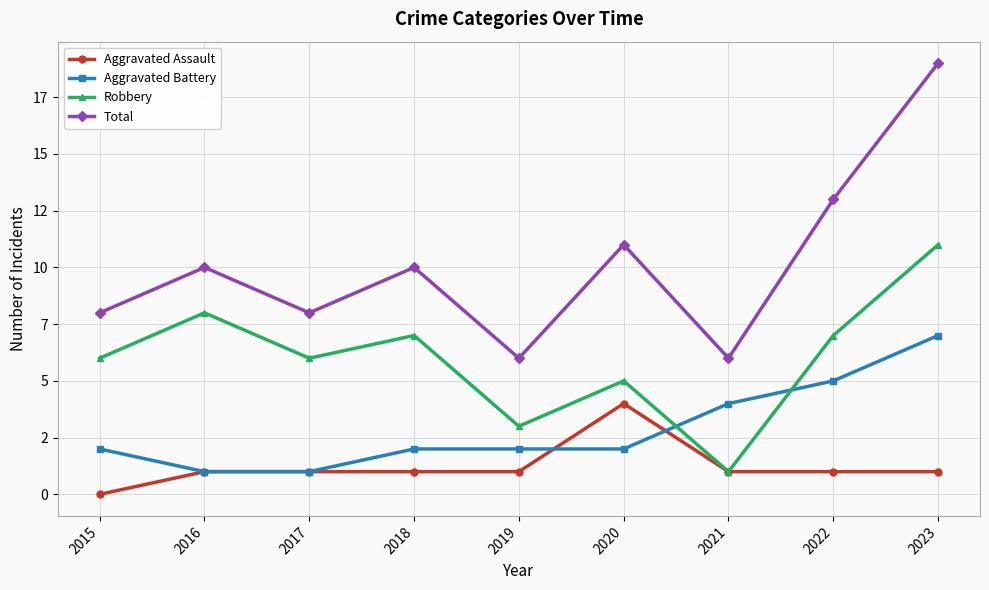

True or false: Aggravated Battery and Robbery cross at least once.

True